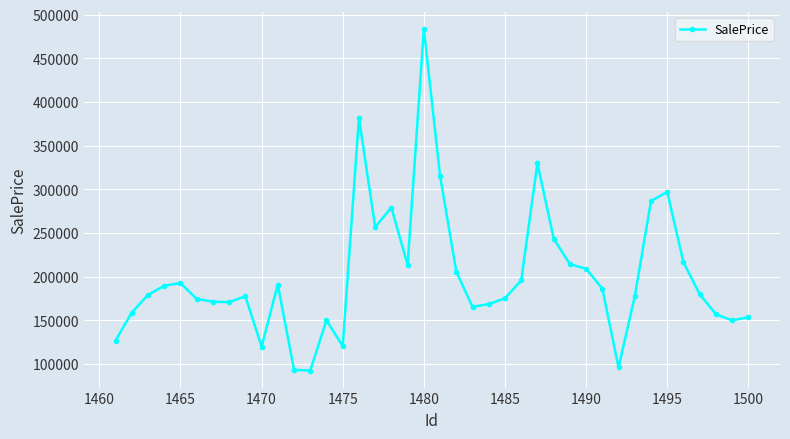

What is the average value?

201159.5